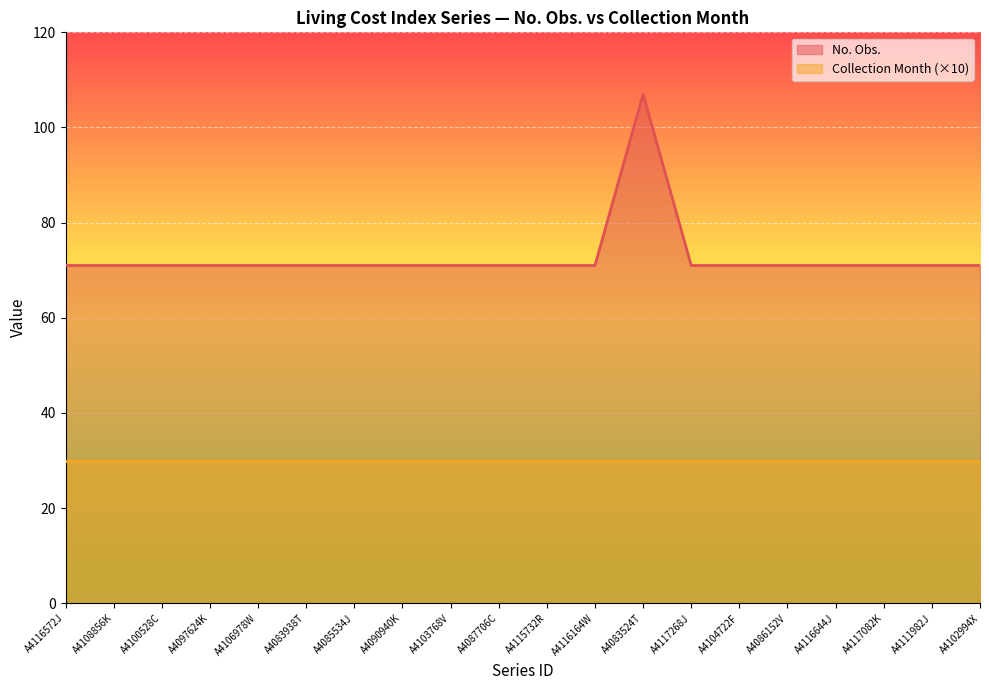

Which has a higher value, A4117268J or A4106978W?

A4117268J